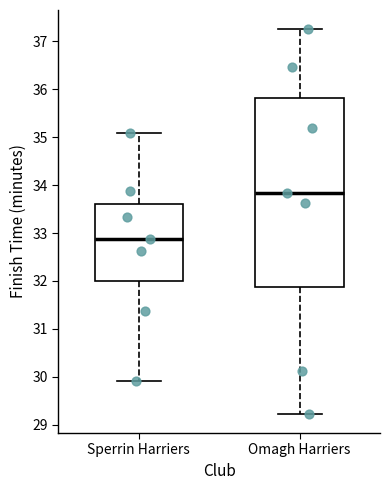

Reading left to right, transcribe this box plot: for each box, give where its median line is, the range the box spans, and where its two whiskers end, as read against the y-axis. The values are not printed on the chart, so give them approximately, as read against the axis.

Sperrin Harriers: median 32.9, box 32.0 to 33.6, whiskers 29.9 to 35.1
Omagh Harriers: median 33.8, box 31.9 to 35.8, whiskers 29.2 to 37.3